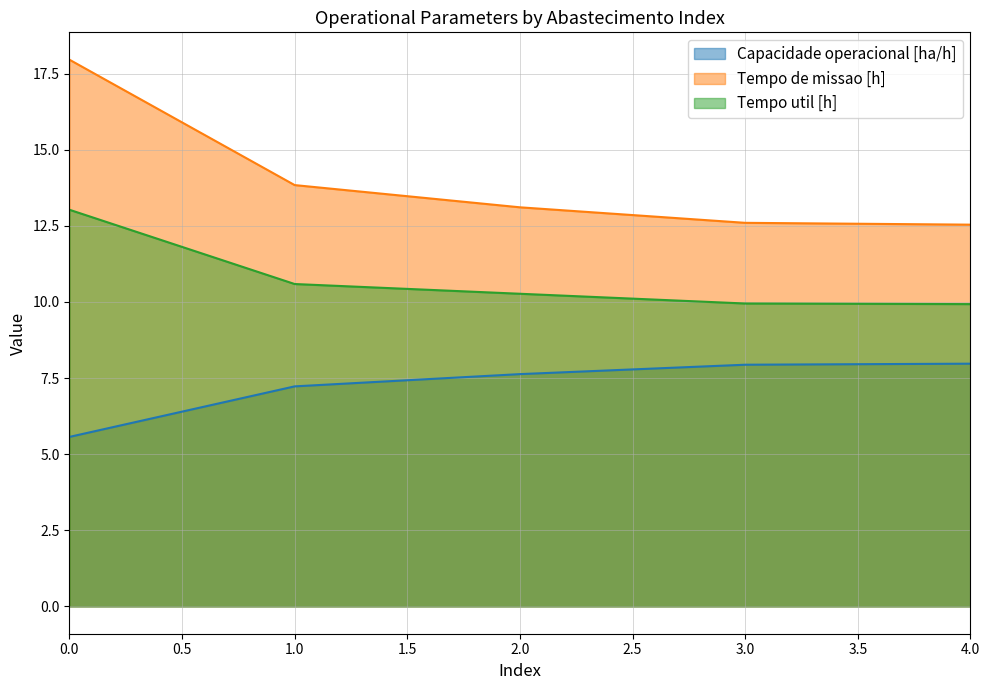

What is the smallest value displayed?

5.6